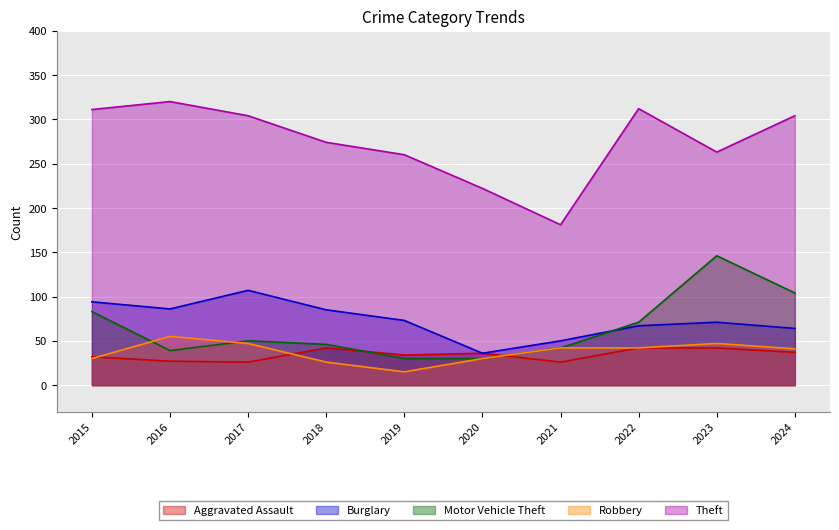

True or false: Robbery and Motor Vehicle Theft intersect in this chart.

True